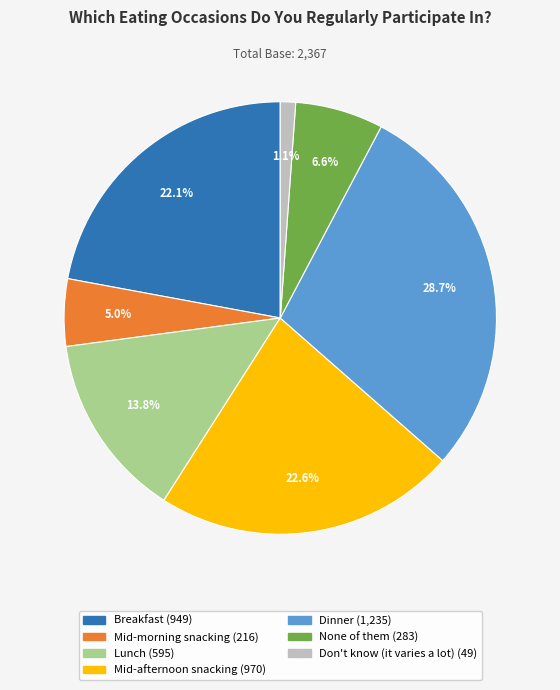

How many slices are in this pie chart?

7